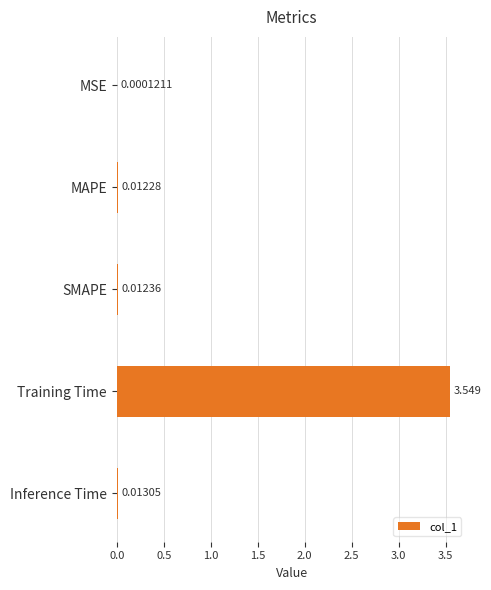

How many data points does each series have?

5